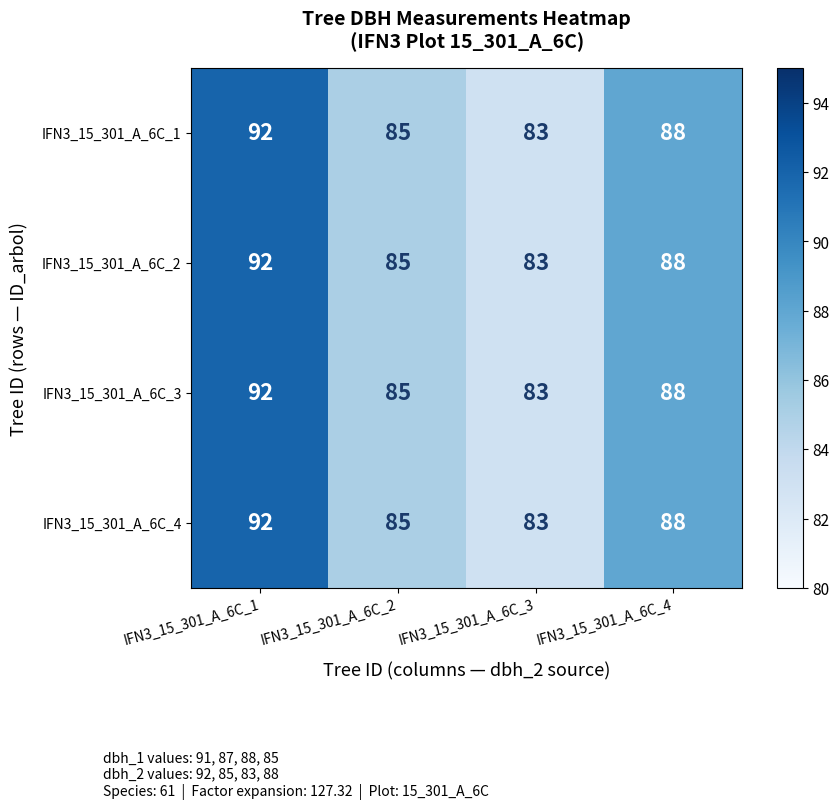

True or false: IFN3_15_301_A_6C_1 has a value of 92 at IFN3_15_301_A_6C_1.

True